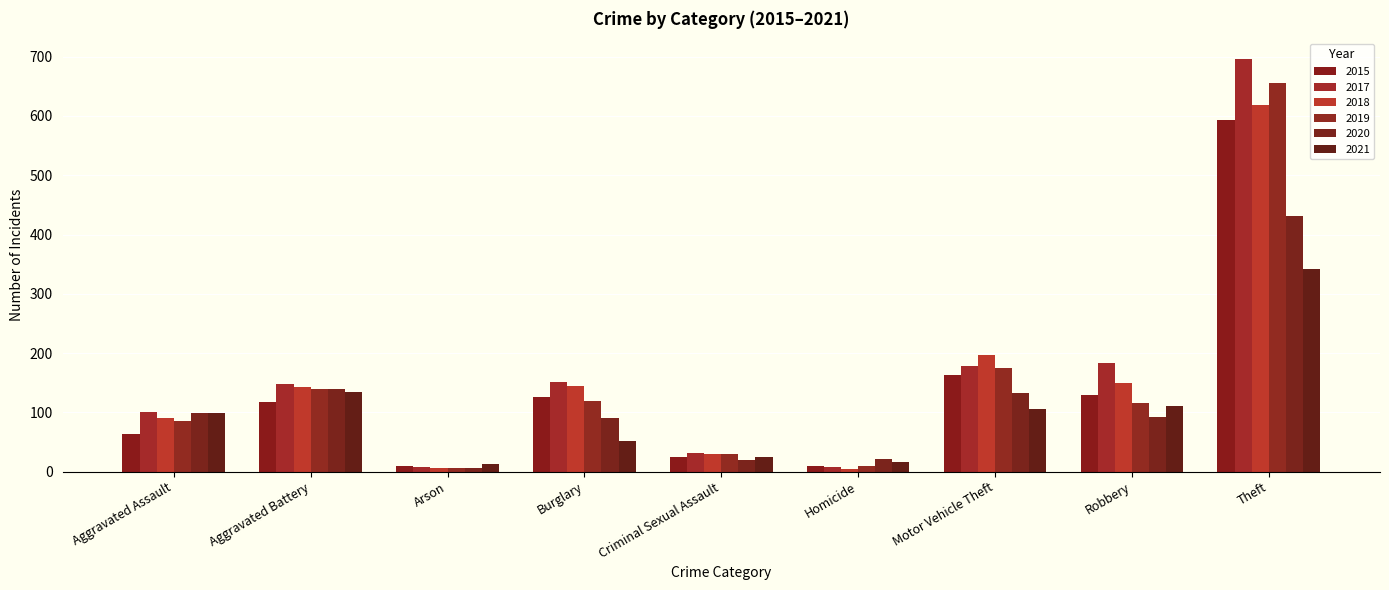

What is the sum of all 2021 values?

897